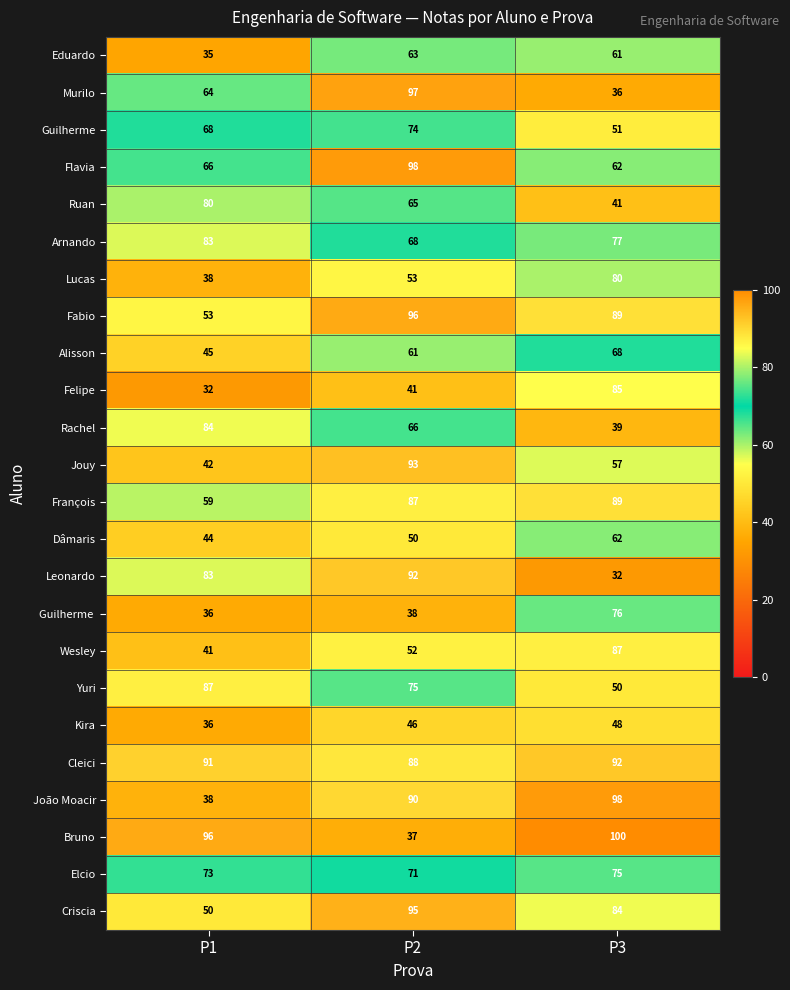

Which series changed the most between P2 and P3?

Bruno